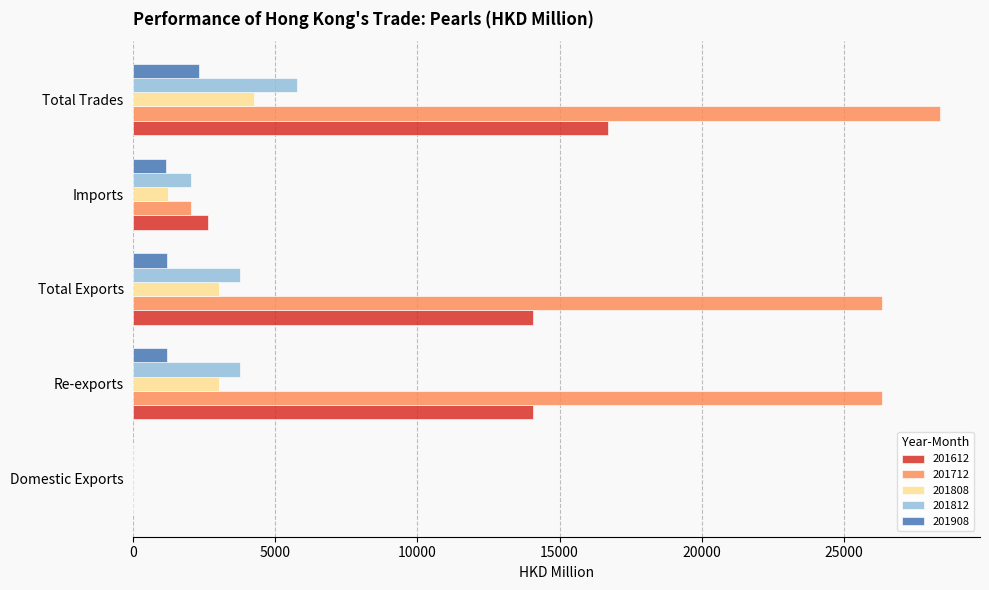

Which series changed the most between Re-exports and Total Trades?

201612